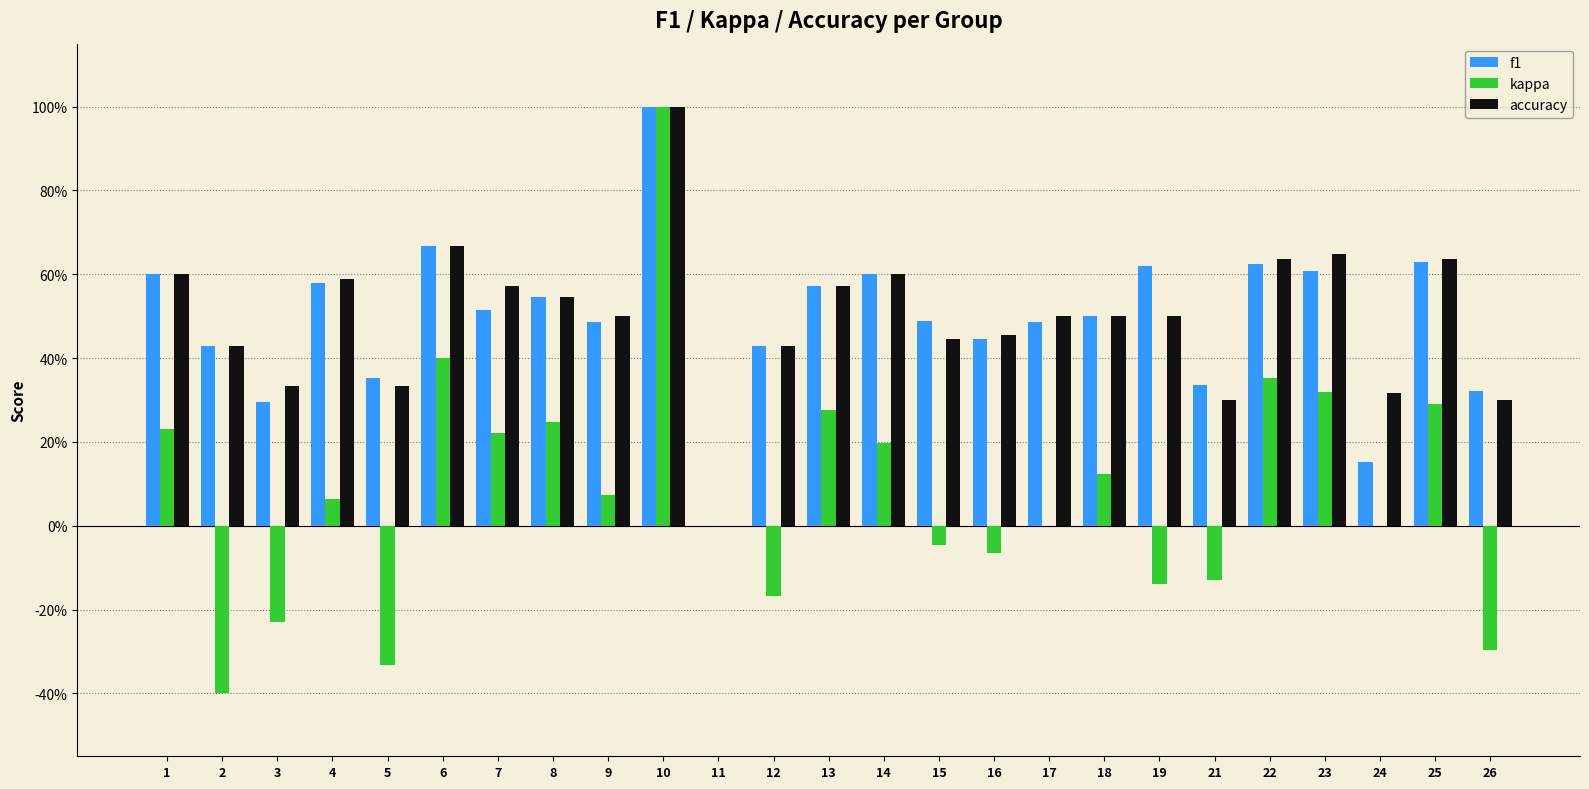

Is the value of accuracy at 22 greater than the value of f1 at 23?

Yes